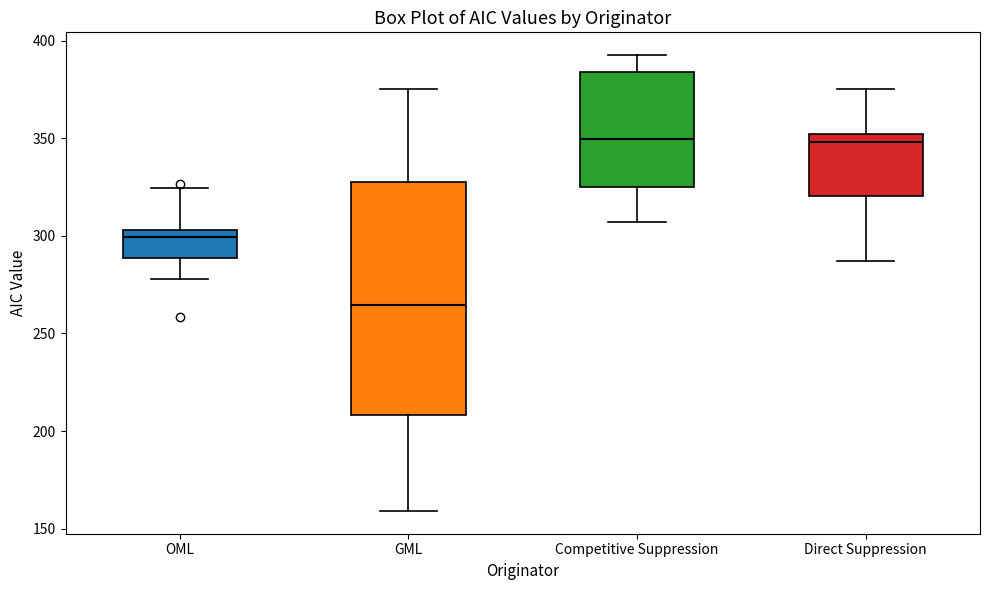

Comparing the boxes themselves (not the whiskers), which one is the tallest?

GML